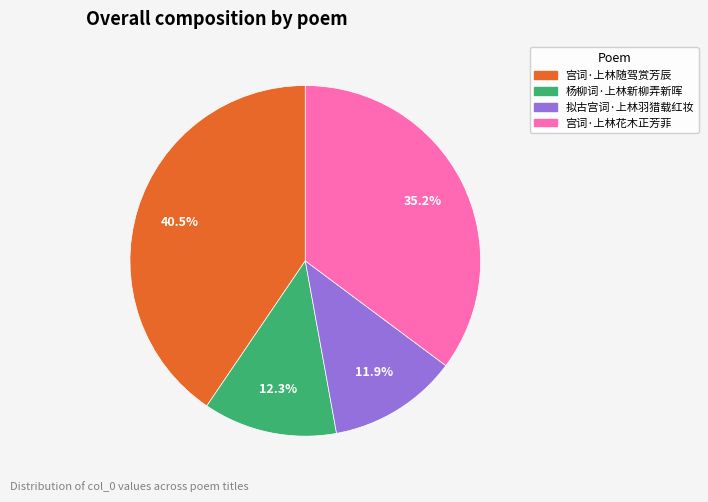

How many slices are in this pie chart?

4